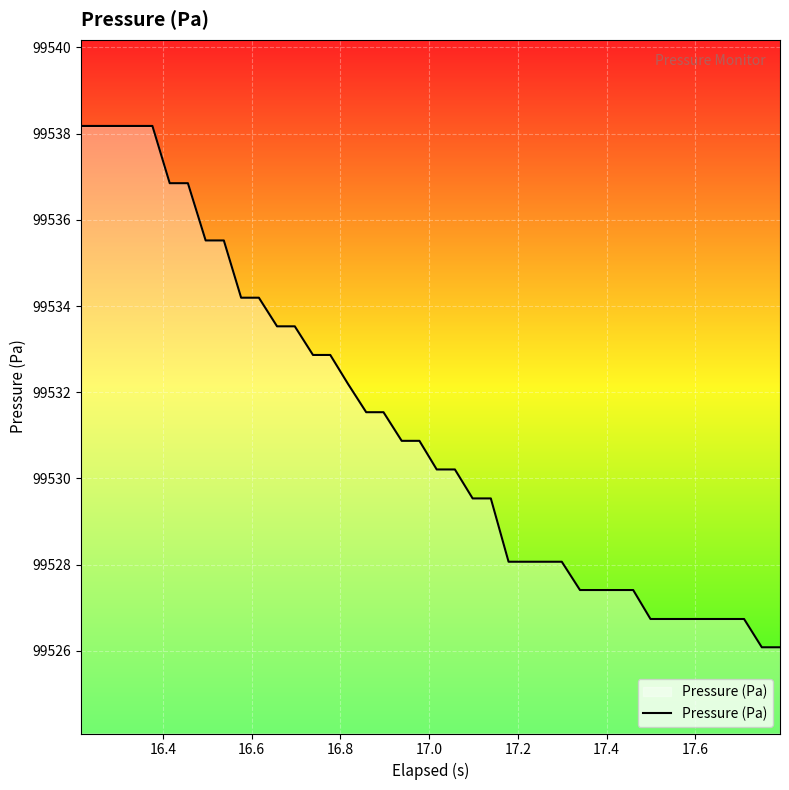

What is the difference between the maximum and minimum values?

12.1